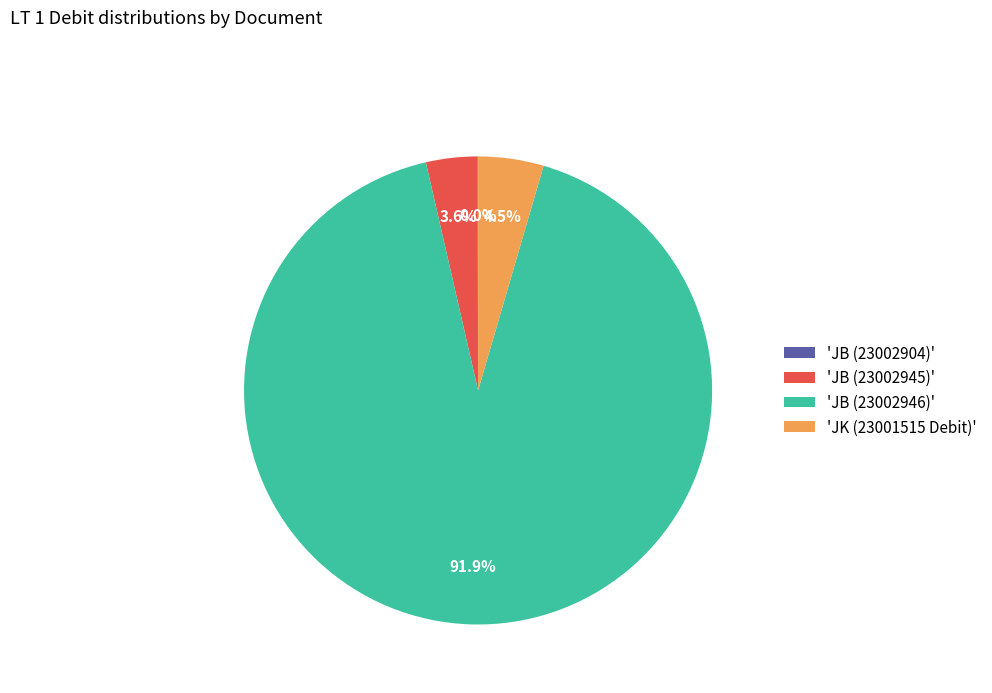

Which slice represents more than half of the pie?

'JB (23002946)'